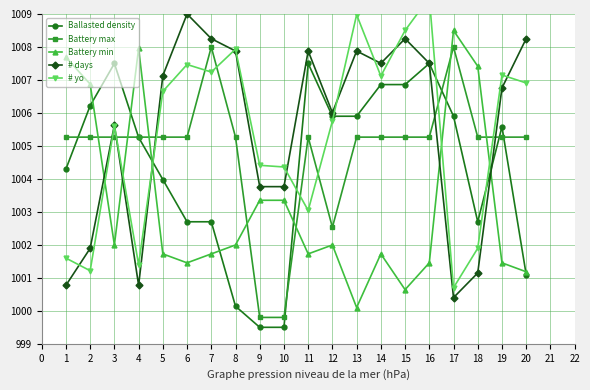

Which series has the widest spread of values?

# yo